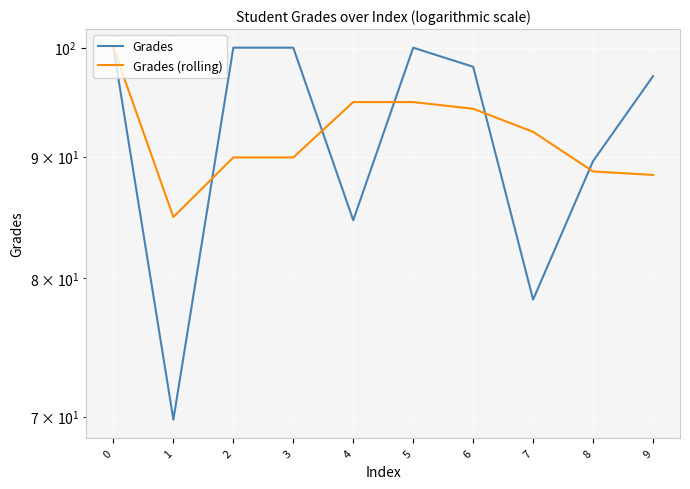

Is the value of Grades at 5 greater than the value of Grades (rolling) at 8?

Yes